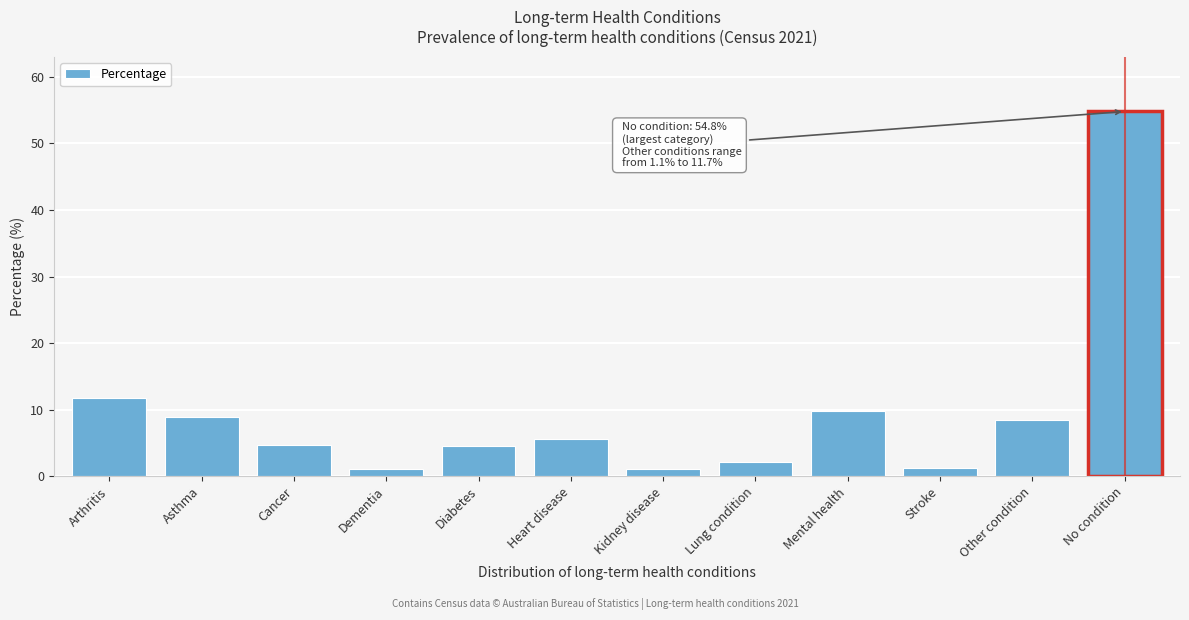

Is it true that the value at Cancer is 6.8?

False